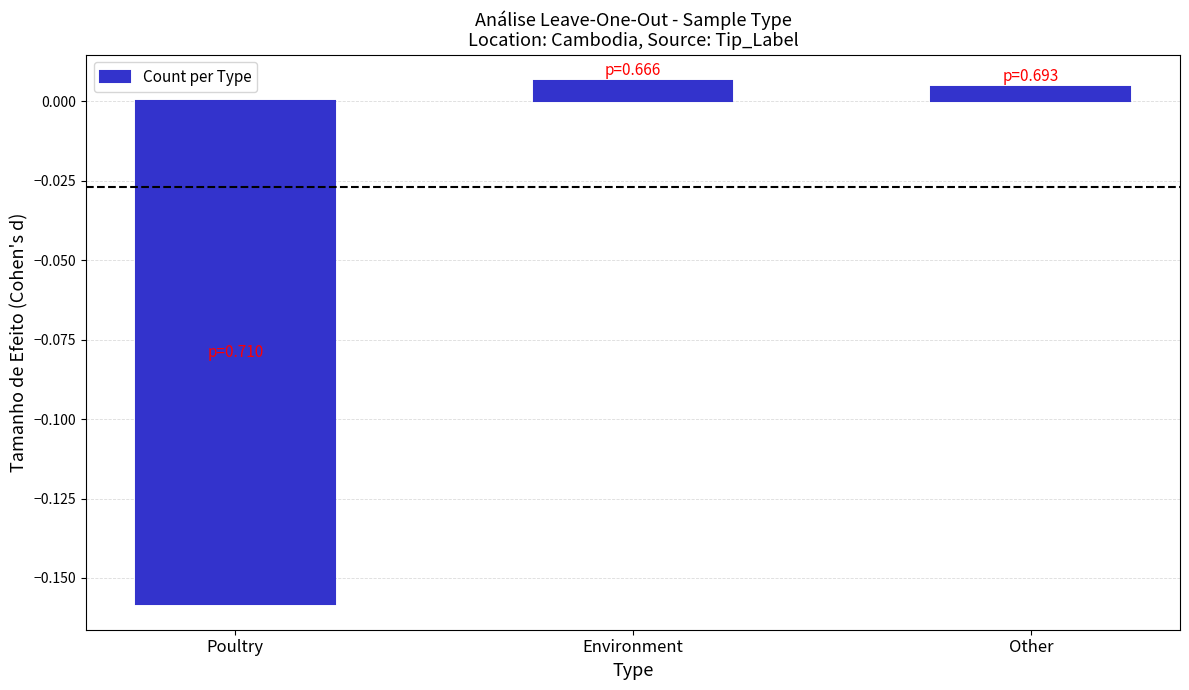

Does the chart contain stacked bars?

No